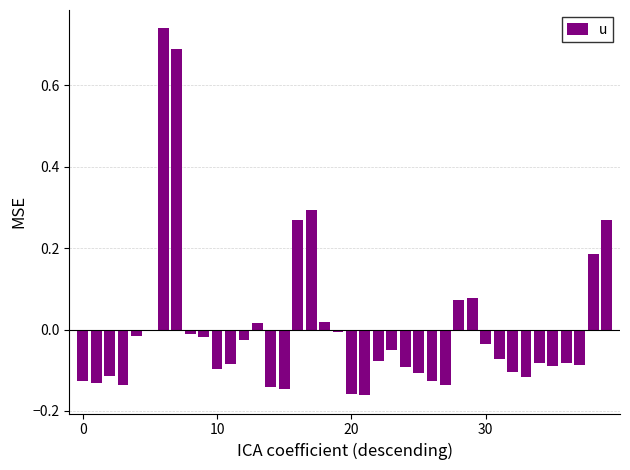

How many categories are shown in the chart?

40